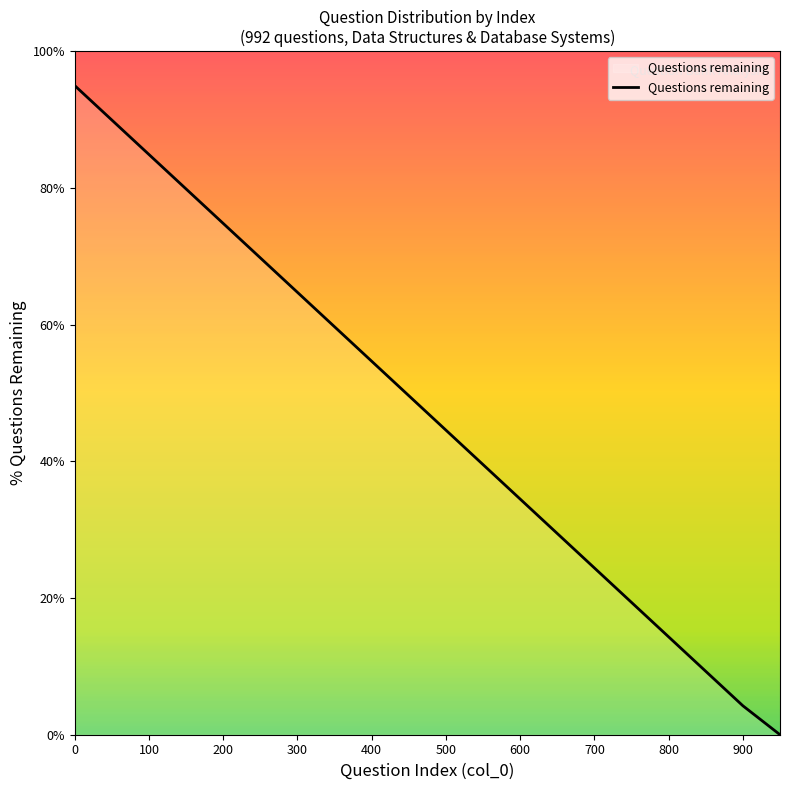

What is the difference between the maximum and minimum values?

95.0